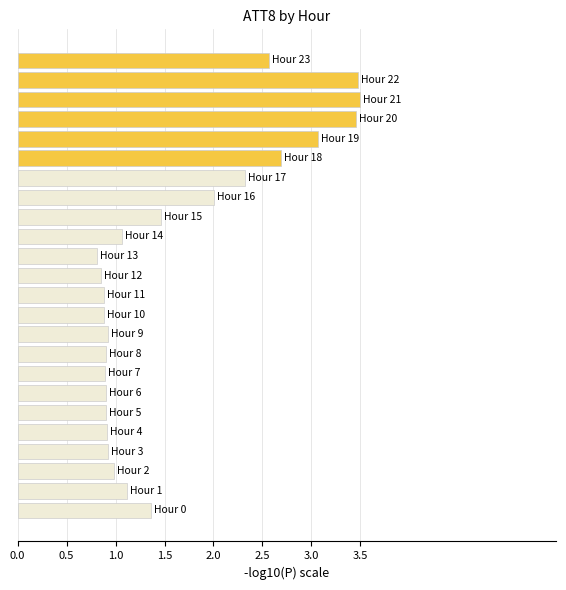

What is the difference between the maximum and minimum values?

2.7